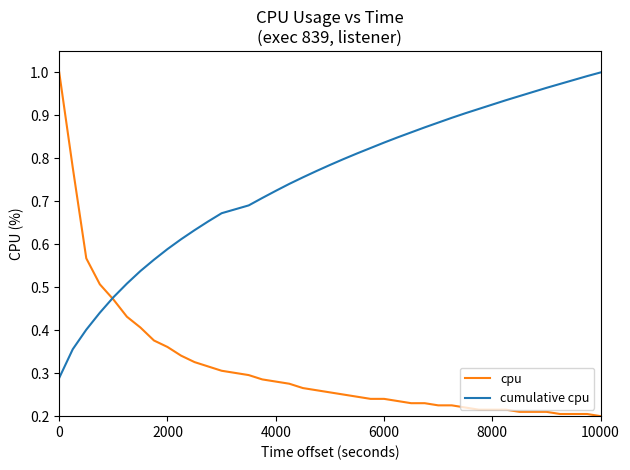

Which series has the largest total across all categories?

cumulative cpu